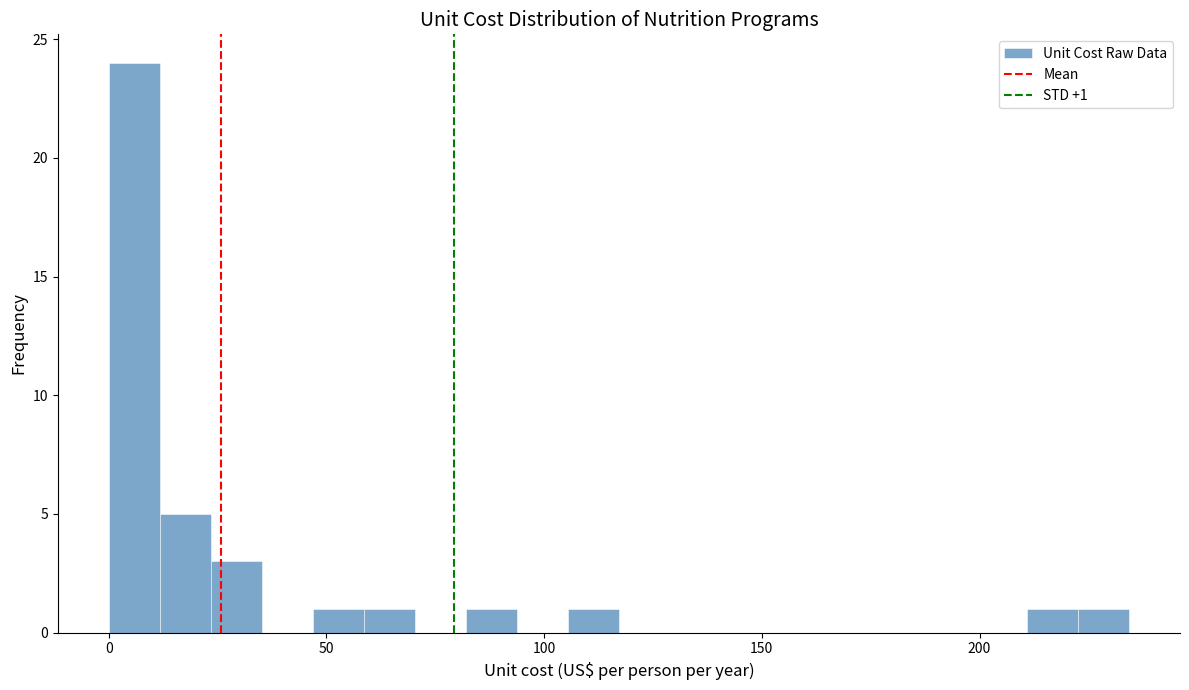

Around what value on the x-axis is the tallest bar? Give the approximate position of its centre, as read against the axis.

5